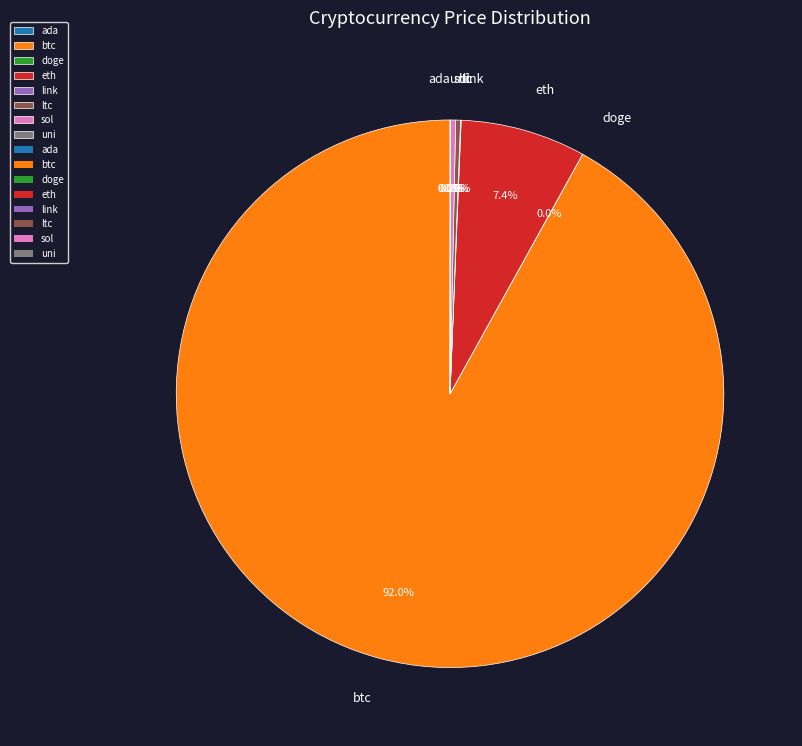

Which slice is the largest?

btc